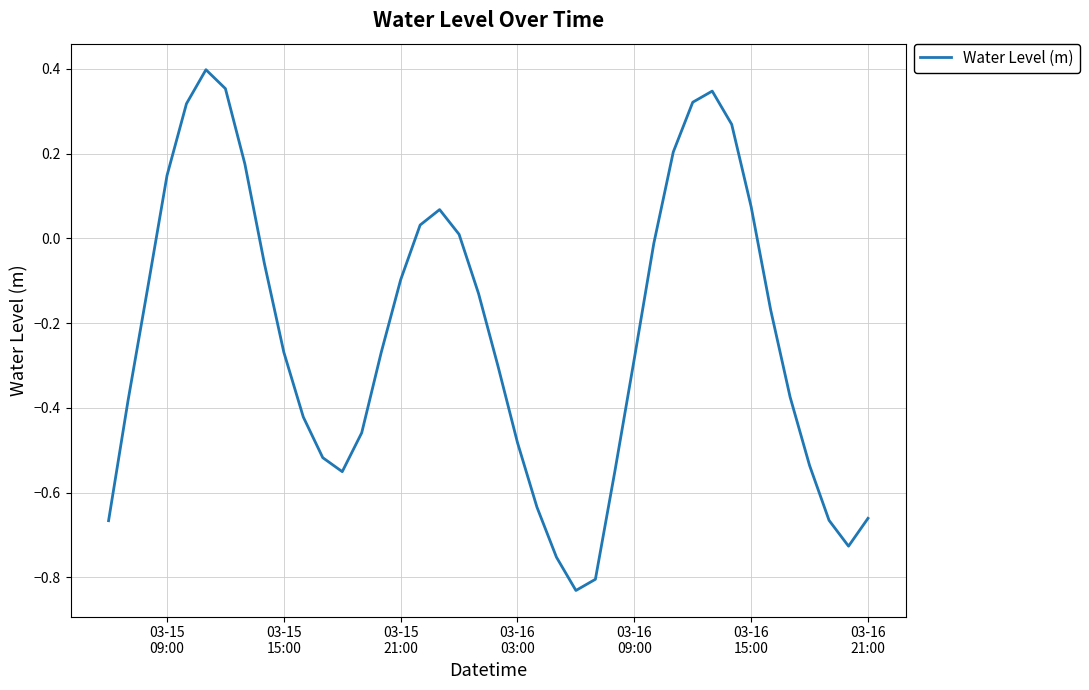

Reading right to left, extract all data points from this chart.

-0.7	-0.7	-0.7	-0.5	-0.4	-0.2	0.1	0.3	0.3	0.3	0.2	-0.0	-0.3	-0.5	-0.8	-0.8	-0.8	-0.6	-0.5	-0.3	-0.1	0.0	0.1	0.0	-0.1	-0.3	-0.5	-0.6	-0.5	-0.4	-0.3	-0.1	0.2	0.4	0.4	0.3	0.1	-0.1	-0.4	-0.7